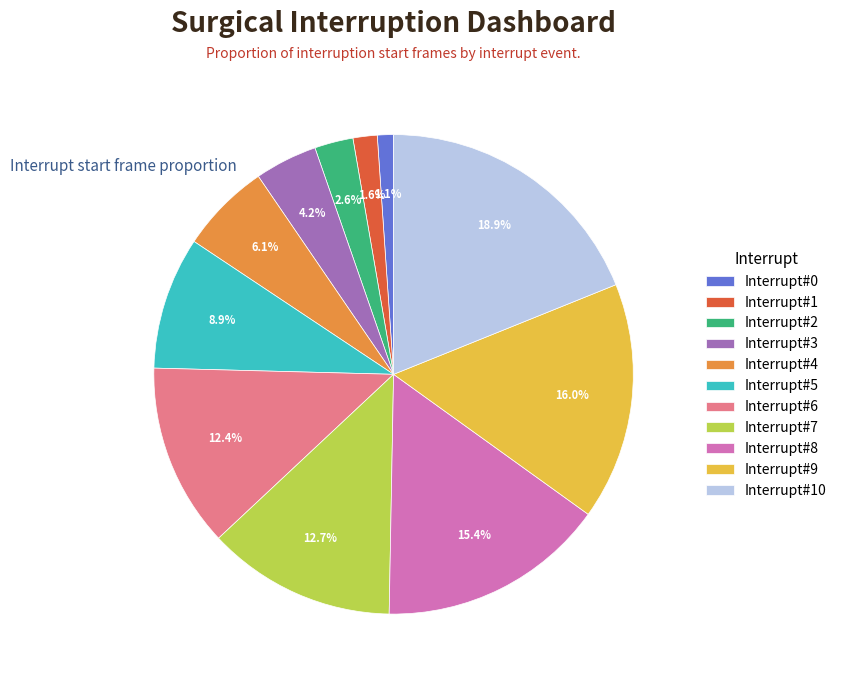

Which category has the biggest portion of the pie?

Interrupt#10